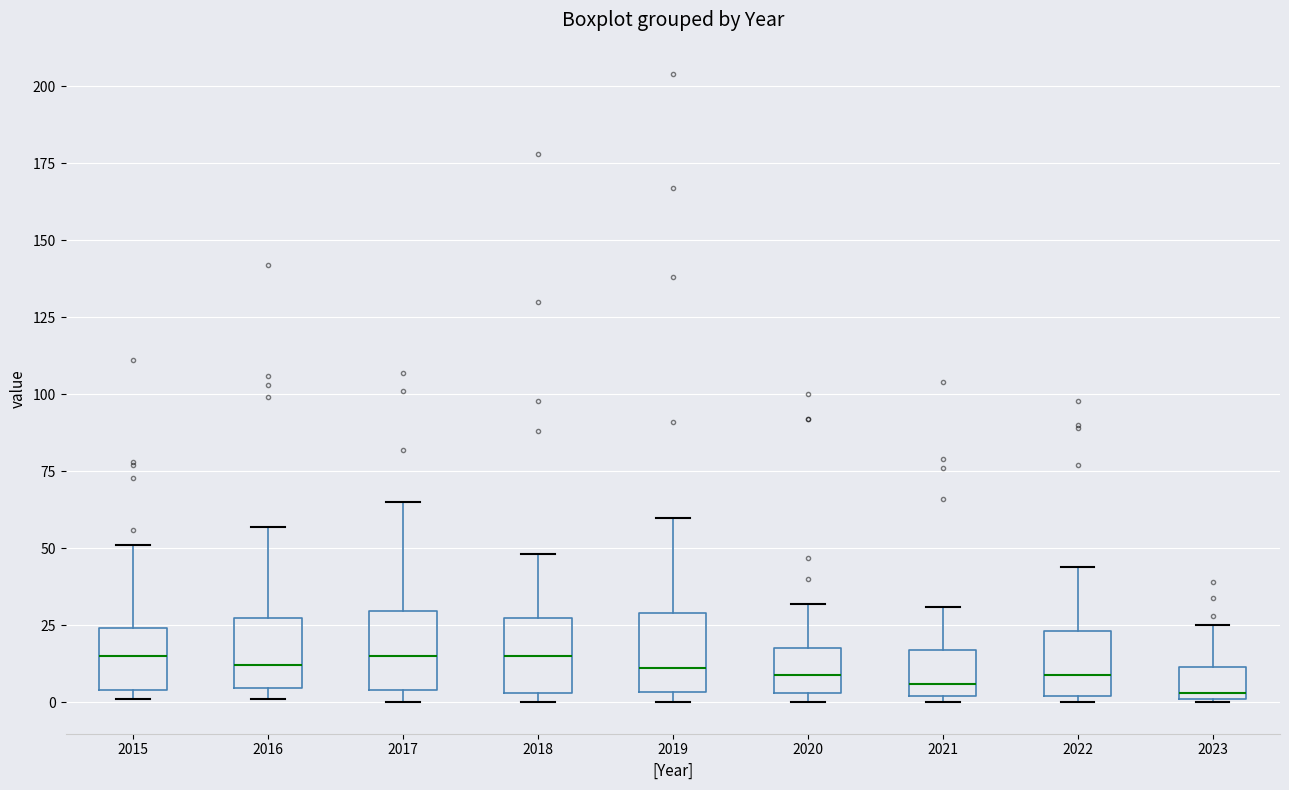

Reading left to right, read every box against the y-axis: the position of its median line, the range the box covers, and the ends of its whiskers. The values are not printed on the chart, so give them approximately, as read against the axis.

2015: median 15, box 5 to 25, whiskers 0 to 50
2016: median 10, box 5 to 30, whiskers 0 to 55
2017: median 15, box 5 to 30, whiskers 0 to 65
2018: median 15, box 5 to 30, whiskers 0 to 50
2019: median 10, box 5 to 30, whiskers 0 to 60
2020: median 10, box 5 to 20, whiskers 0 to 30
2021: median 5, box 0 to 15, whiskers 0 (just below the box's lower edge) to 30
2022: median 10, box 0 to 25, whiskers 0 (just below the box's lower edge) to 45
2023: median 5, box 0 to 10, whiskers 0 to 25